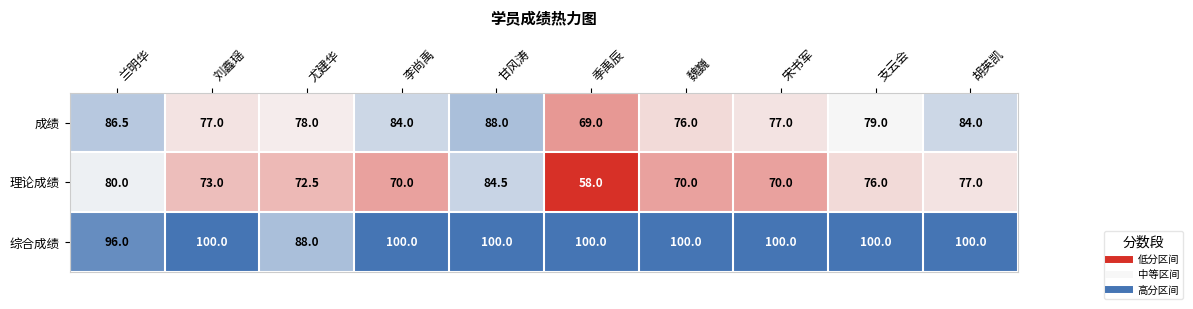

Rank the series by their maximum value, from lowest to highest.

理论成绩, 成绩, 综合成绩